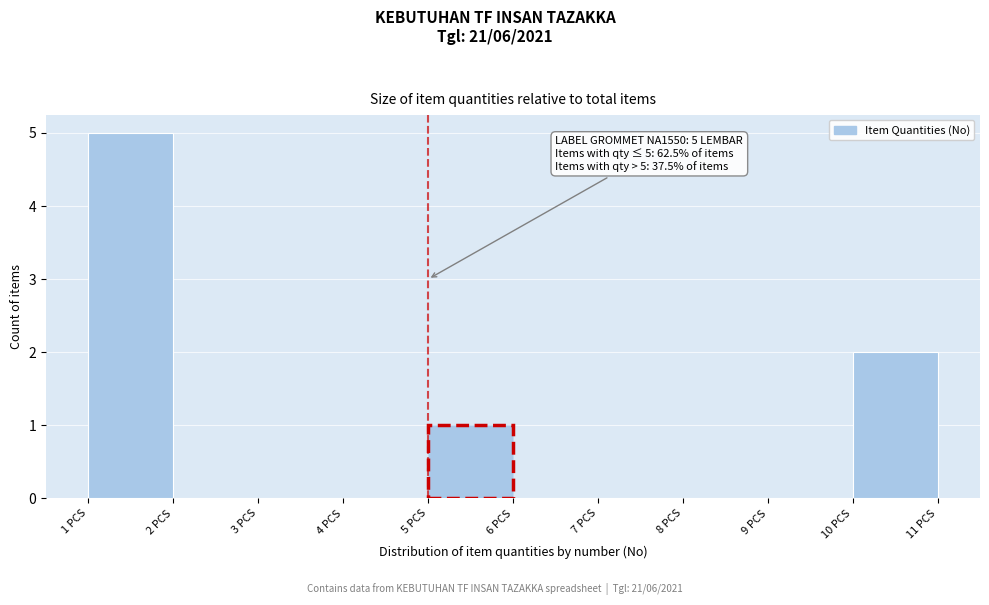

Over which range of the x-axis is the bar tallest?

1 to 2